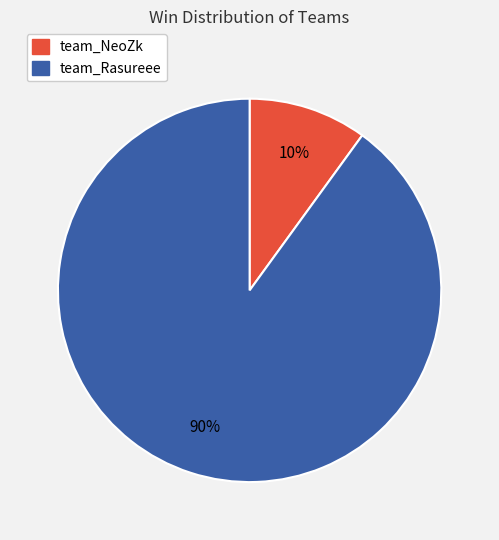

Rank the categories by value from lowest to highest.

team_NeoZk, team_Rasureee